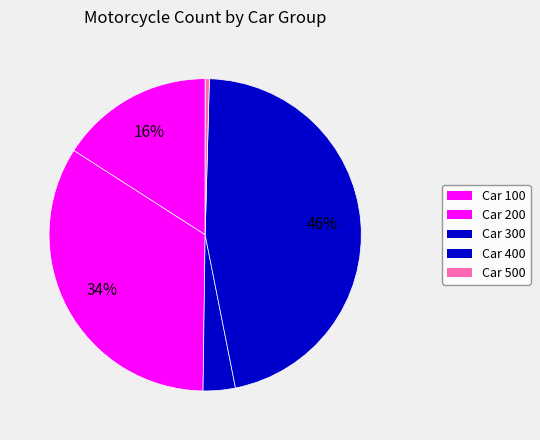

How many slices are in this pie chart?

5